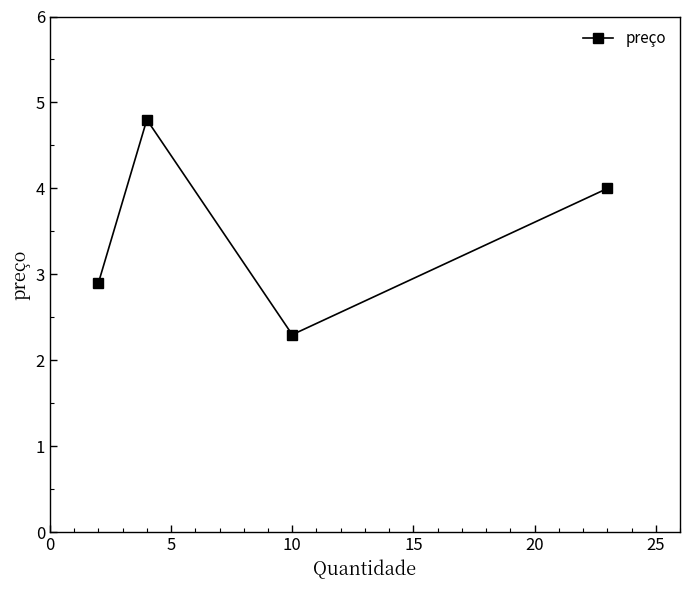

Reading left to right, what are all the values shown in this chart?

2.9	4.8	2.3	4.0